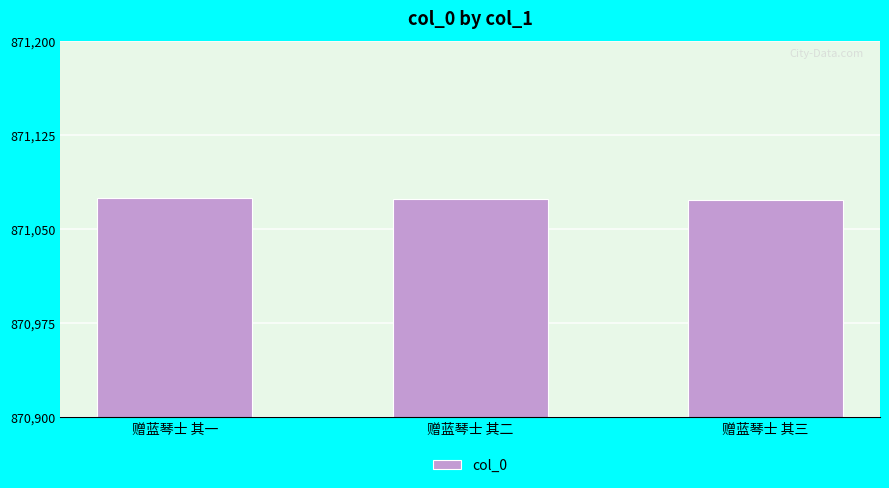

What position from the left is 赠蓝琴士 其二?

2